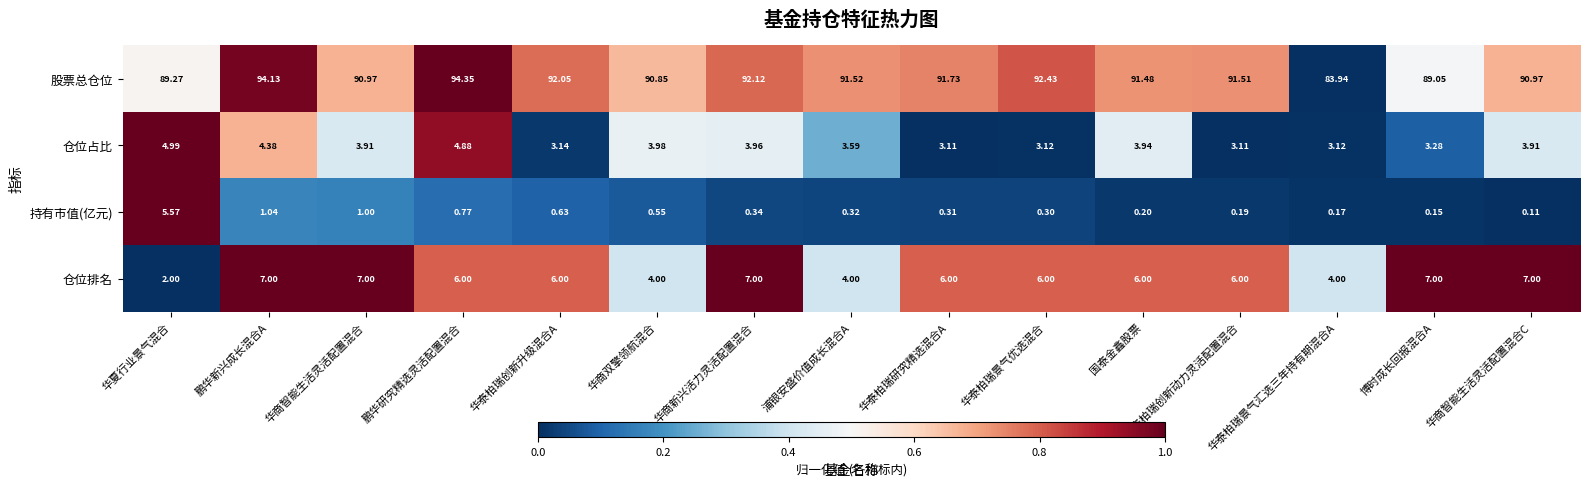

Rank the series by their maximum value, from lowest to highest.

仓位占比, 持有市值(亿元), 仓位排名, 股票总仓位